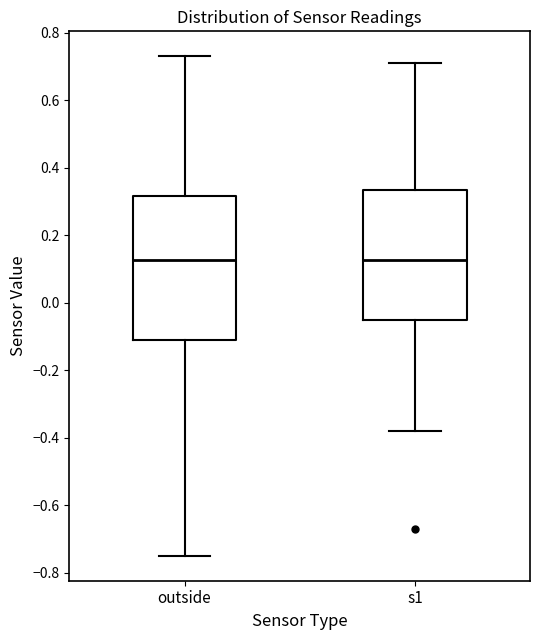

Comparing the boxes themselves (not the whiskers), which one is the tallest?

outside